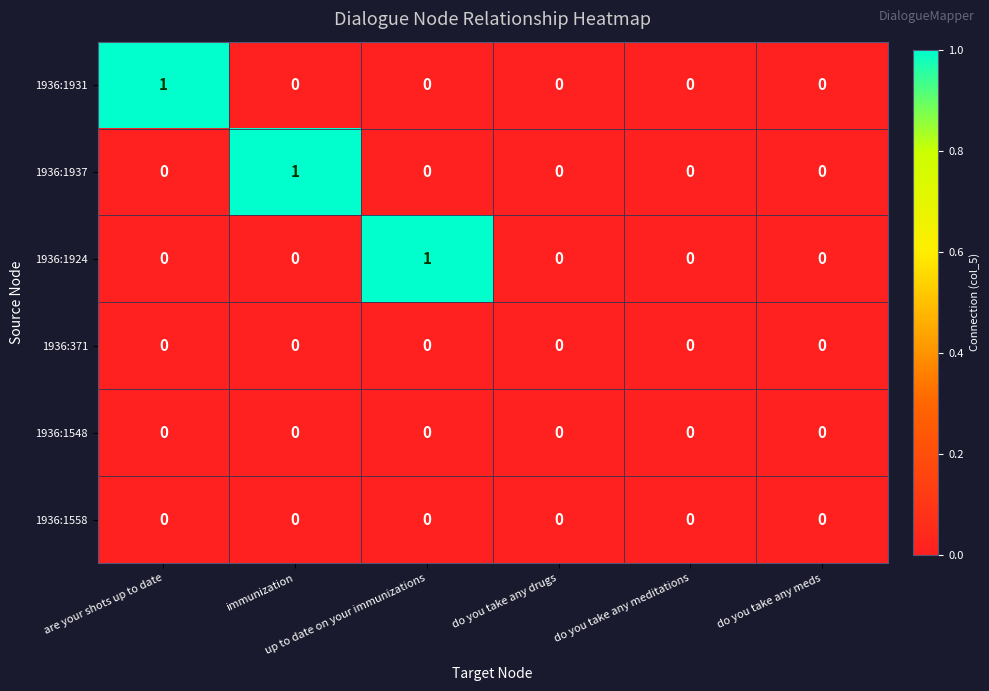

Count the 1936:1937 values in the range 0 to 1.

6